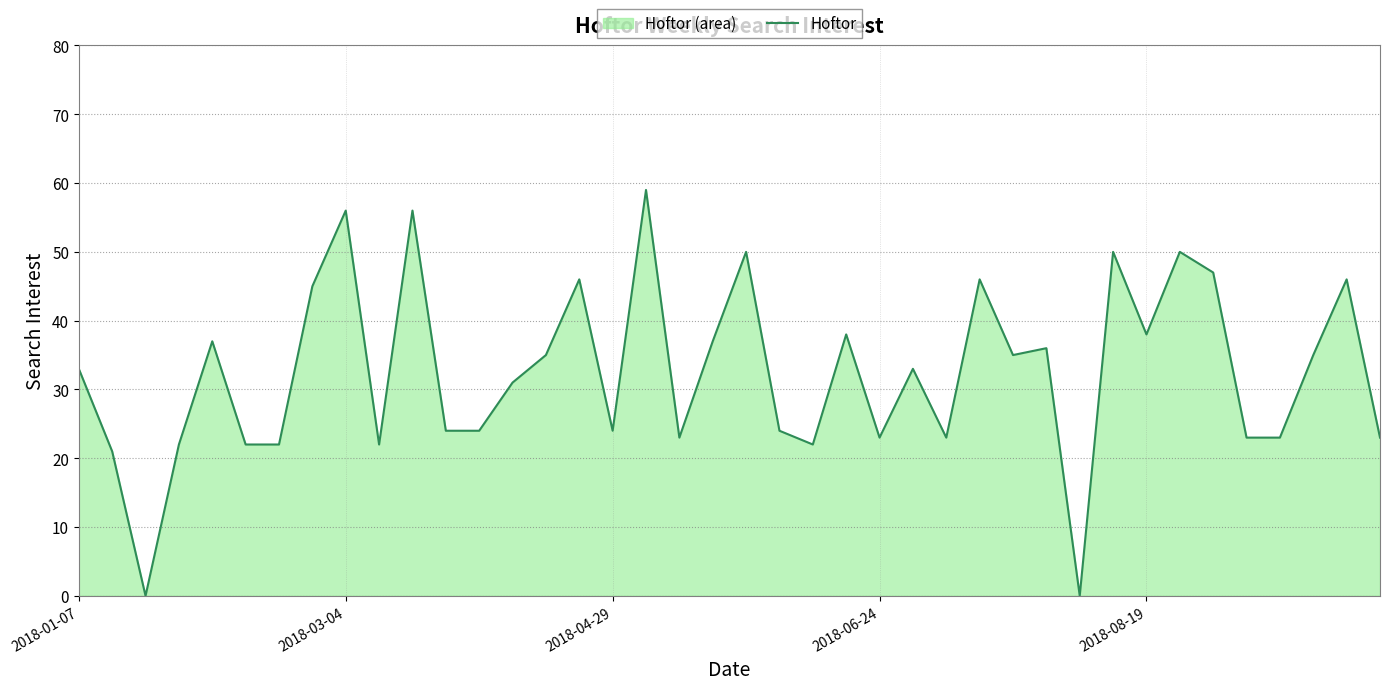

What is the maximum value shown in the chart?

59